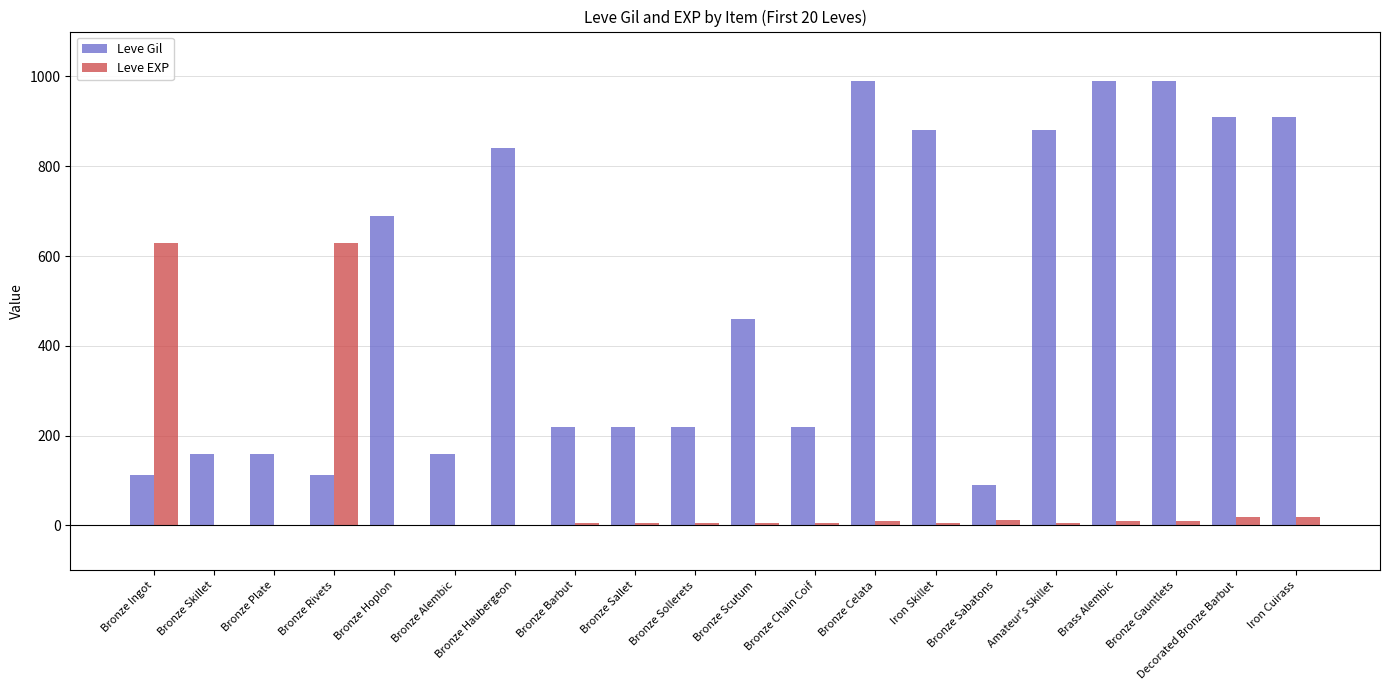

Which series has the largest total across all categories?

Leve Gil